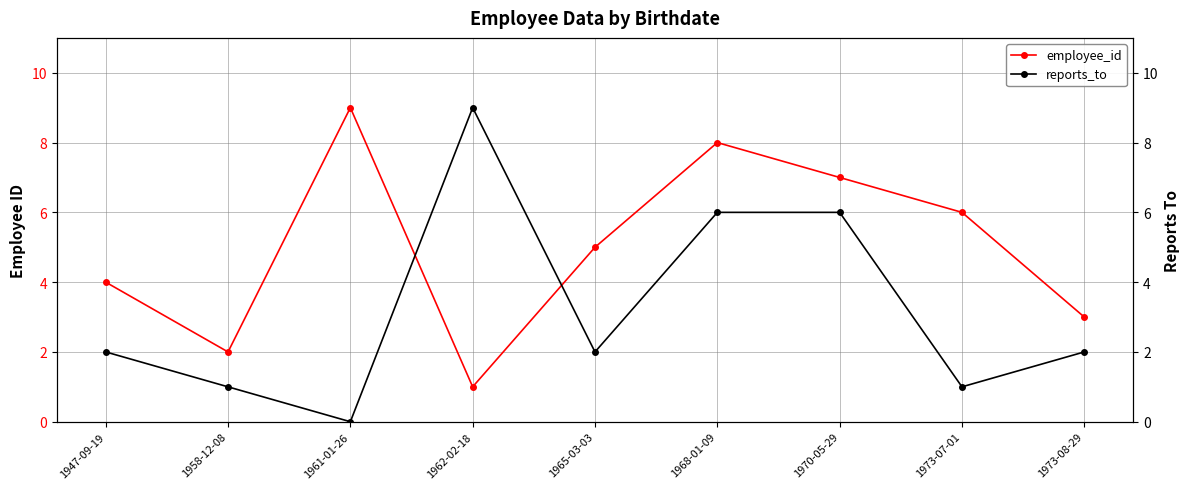

Reading left to right, list all the values displayed in this chart.

employee_id: 4	2	9	1	5	8	7	6	3
reports_to: 2	1	0	9	2	6	6	1	2